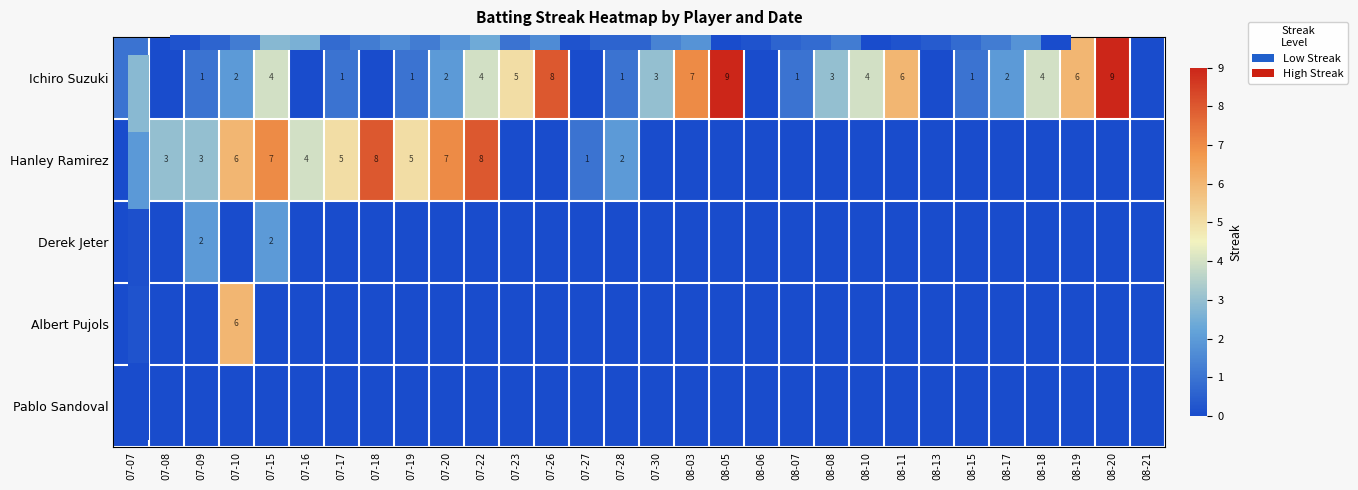

Where is Hanley Ramirez nearest to the value 4?

07-16